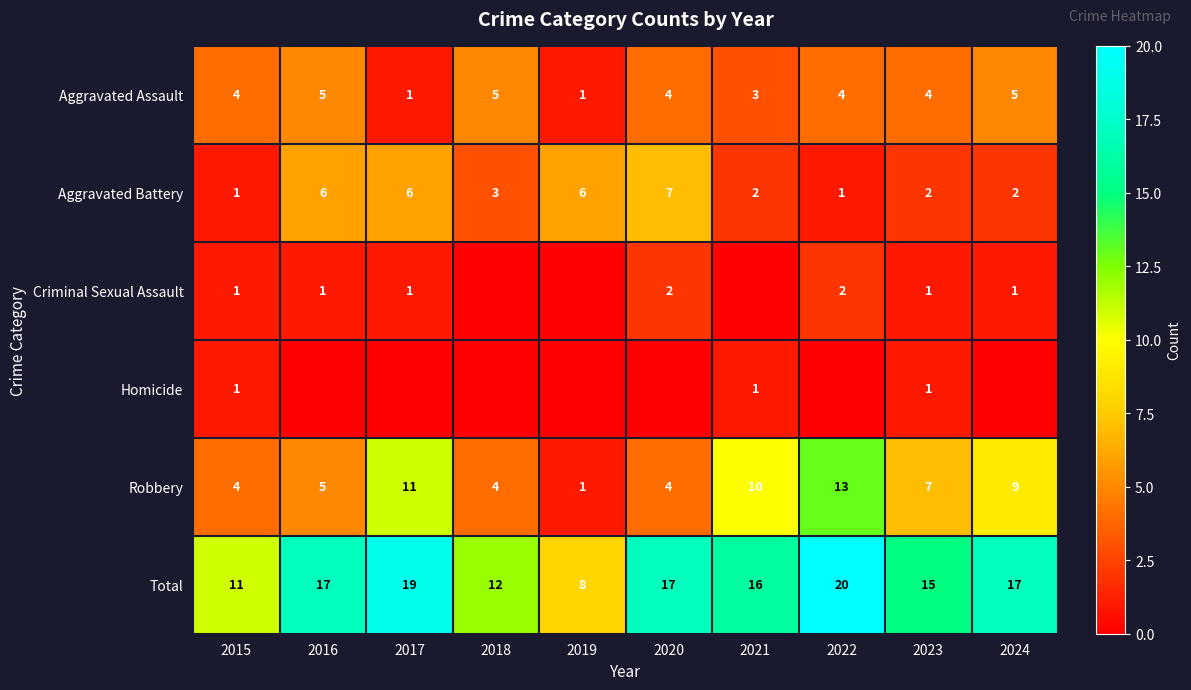

True or false: Total has a value of 3 at 2021.

False